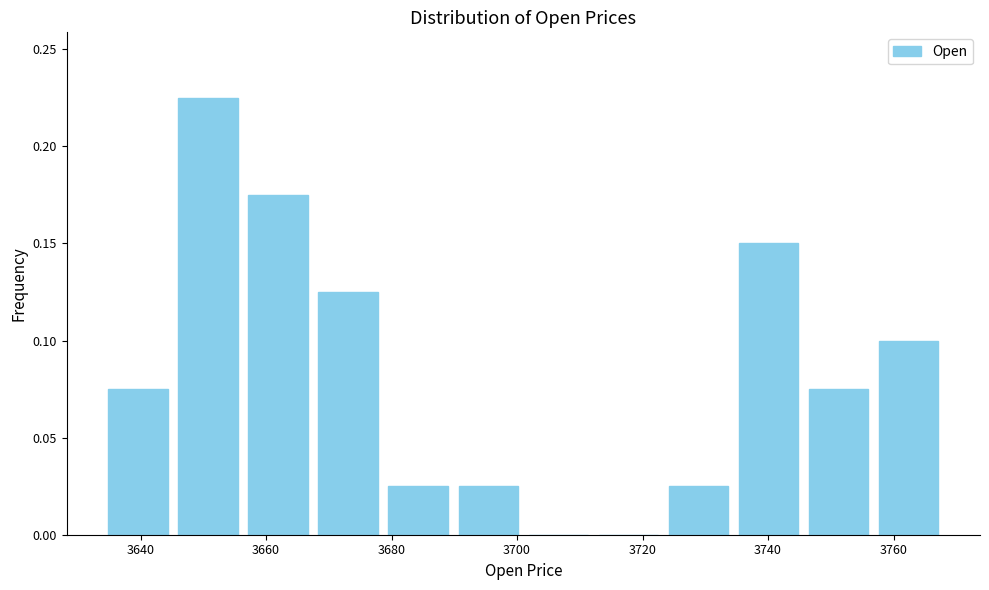

Which range on the x-axis has the tallest bar?

3646 to 3656